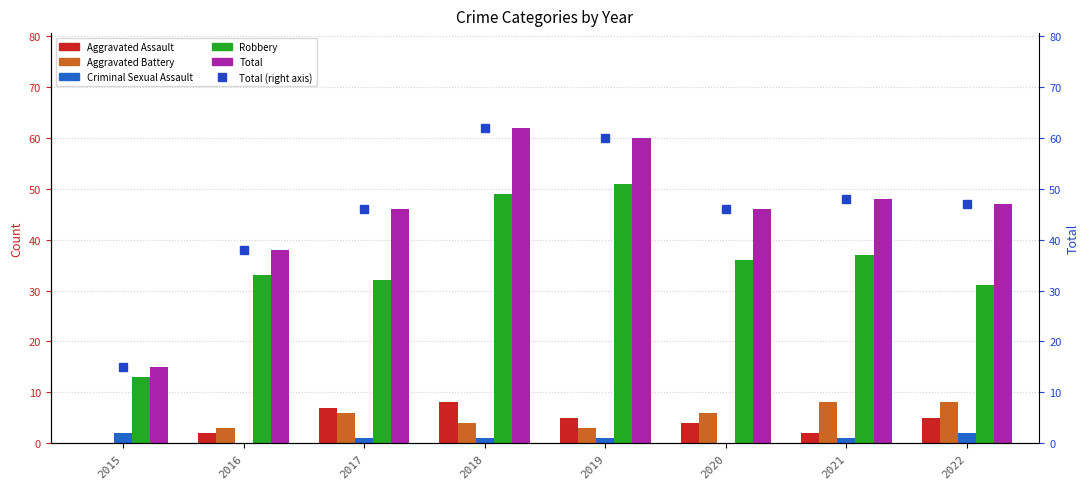

What is the spread (max minus min) of values at 2017?

45